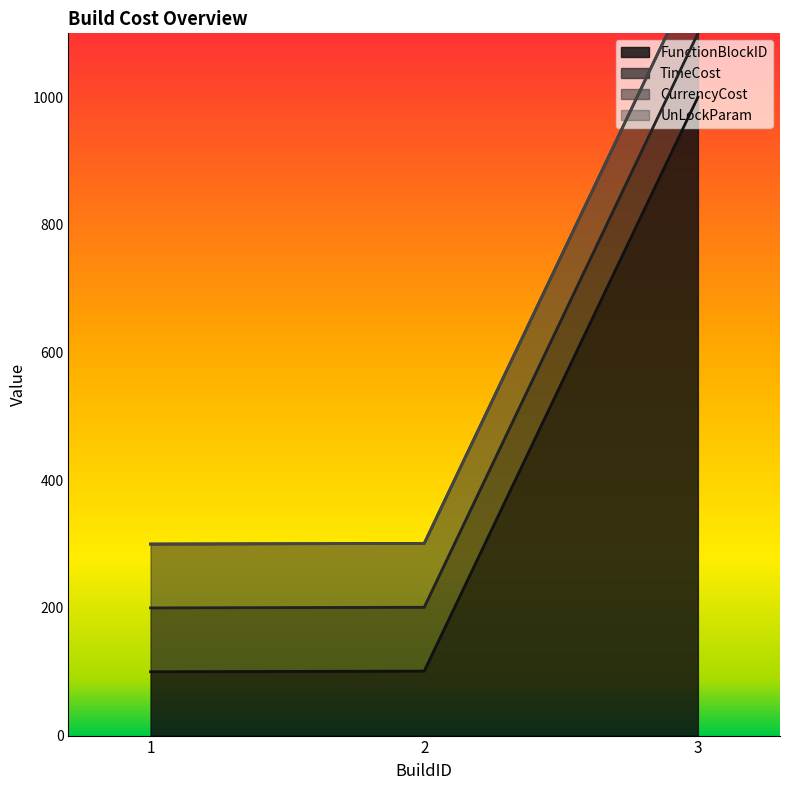

List the series in order of their peak value, highest first.

FunctionBlockID, TimeCost, CurrencyCost, UnLockParam